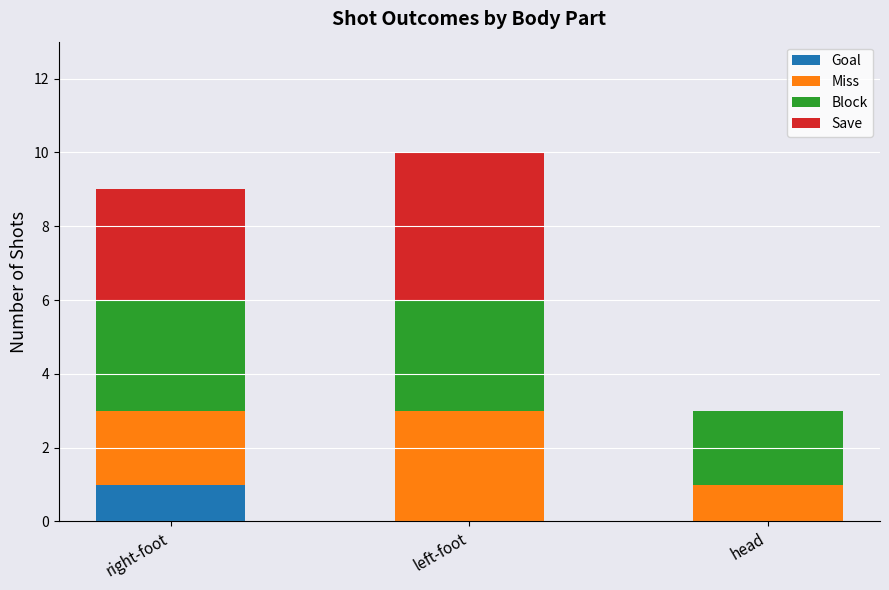

What is the total value across all series at left-foot?

10